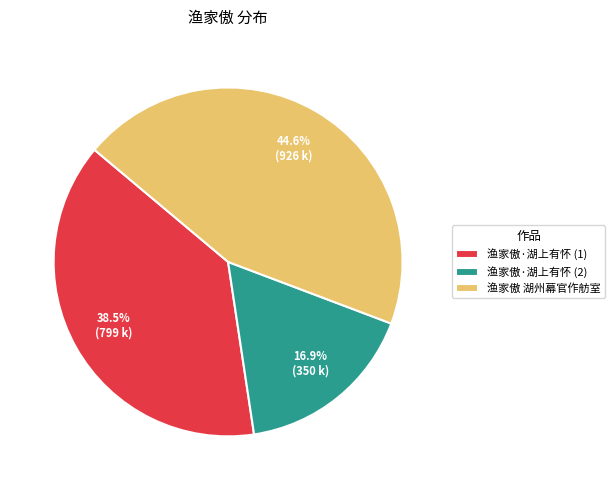

How much of the chart is everything except 渔家傲 湖州幕官作舫室?

55.4%